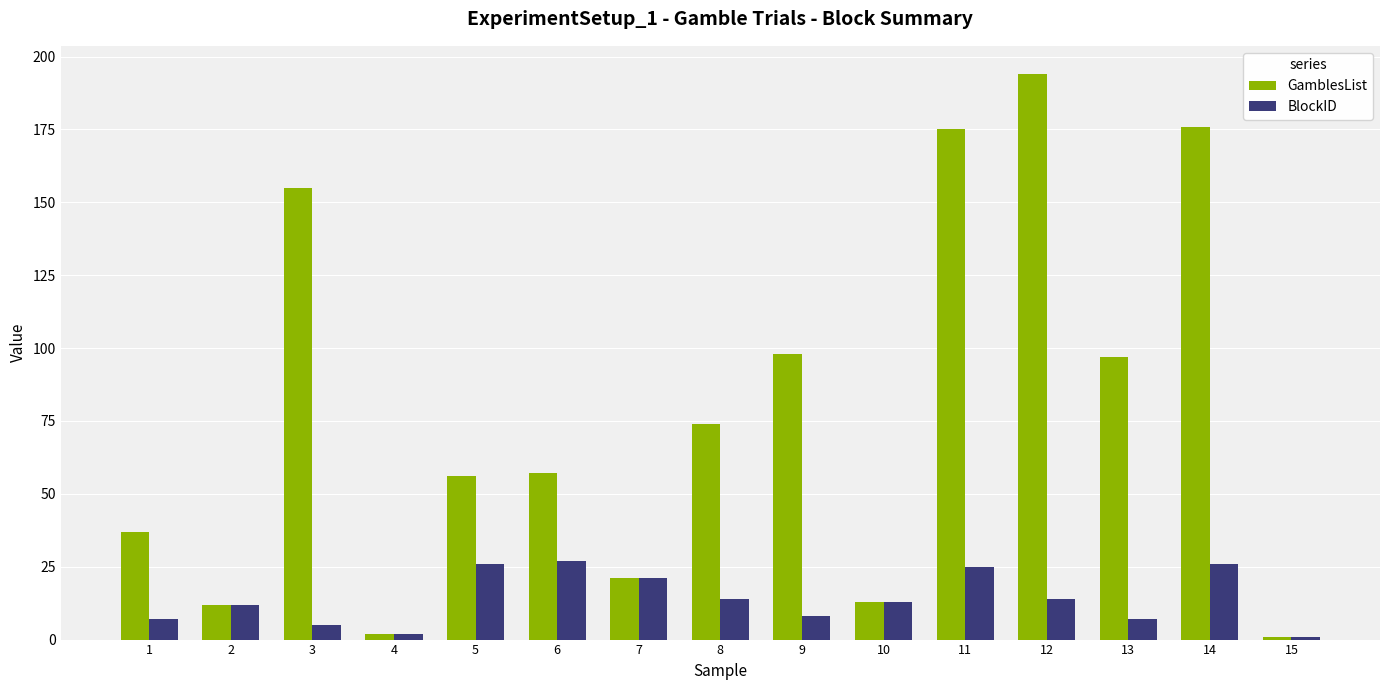

At how many categories does at least one series exceed 79?

6